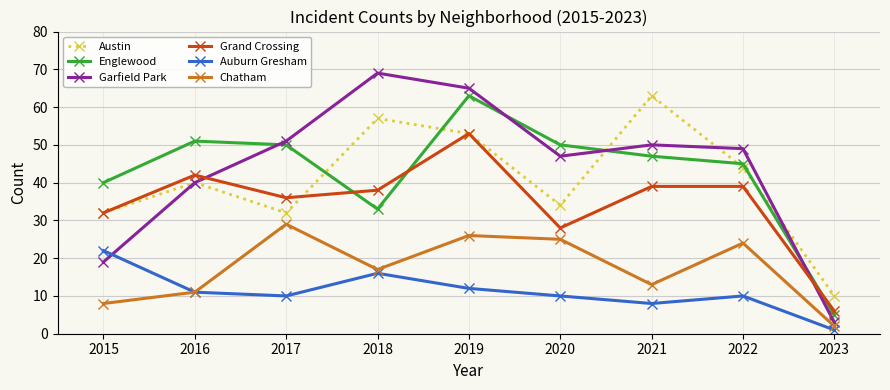

Is the value of Auburn Gresham at 2017 greater than the value of Englewood at 2015?

No